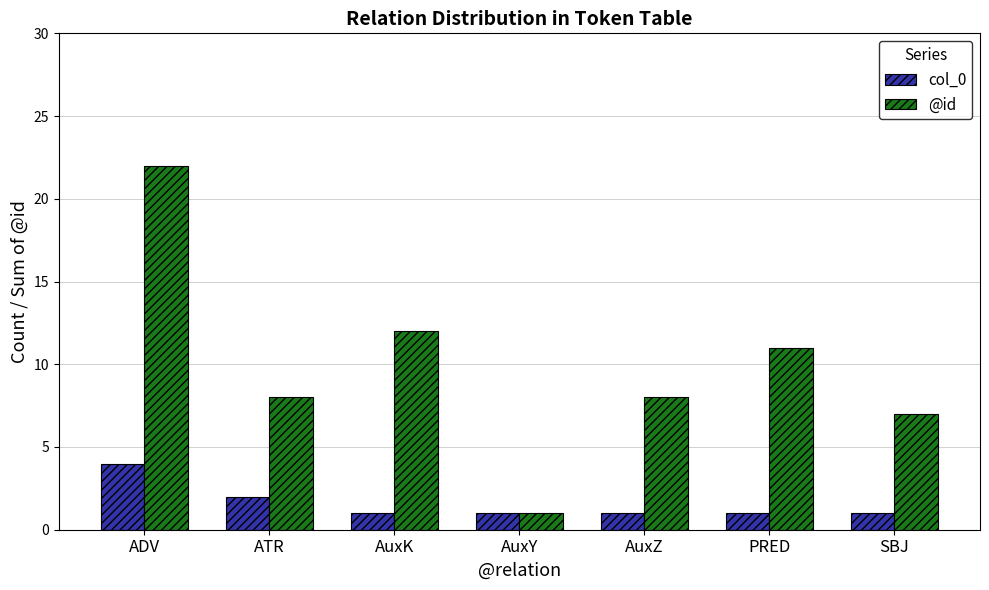

Which label corresponds to the largest value in the chart?

ADV